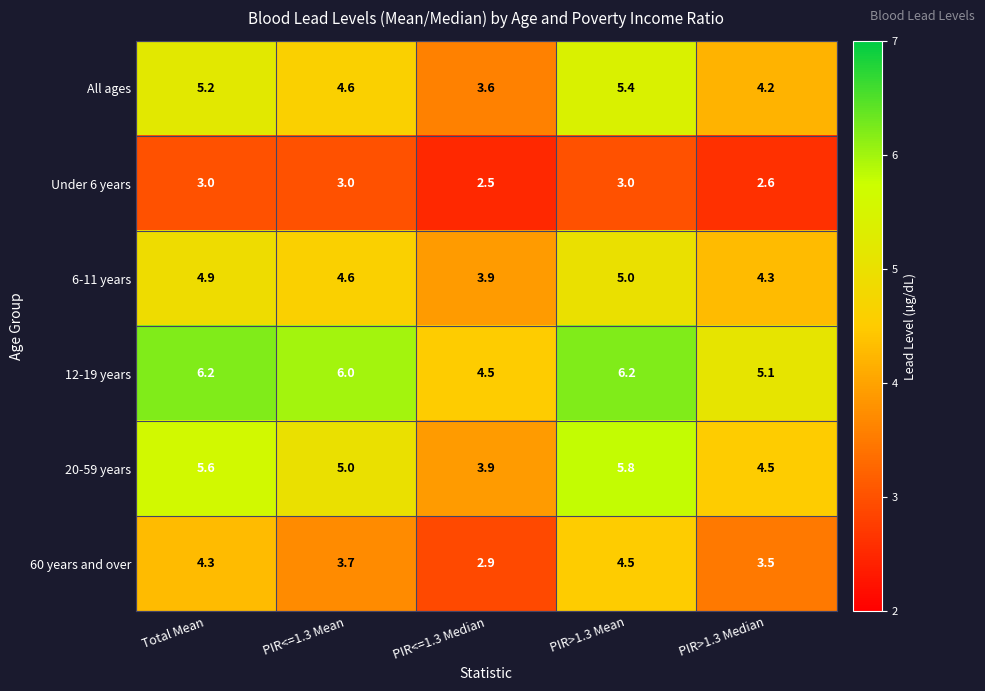

List the series in order of their peak value, lowest first.

Under 6 years, 60 years and over, 6-11 years, All ages, 20-59 years, 12-19 years